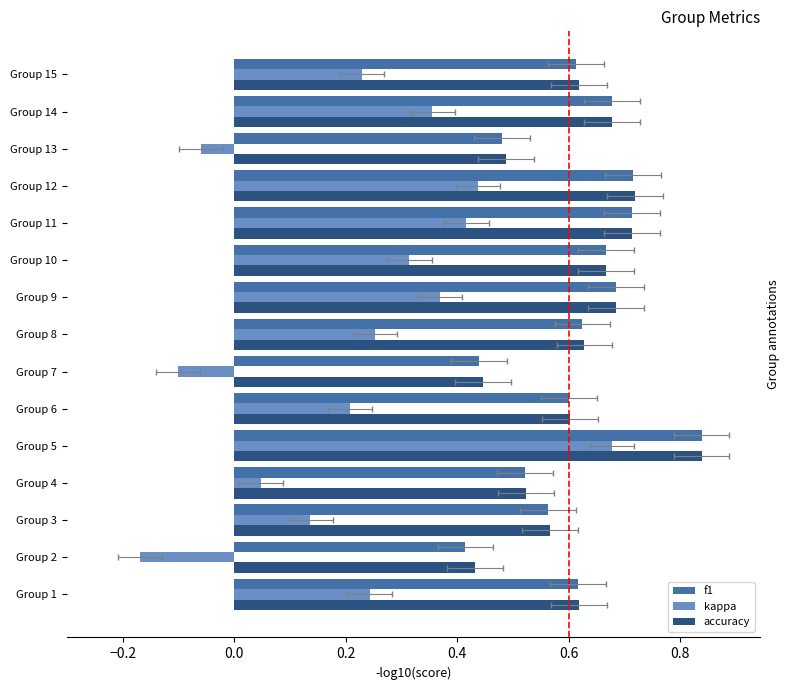

Which series has the widest spread of values?

kappa